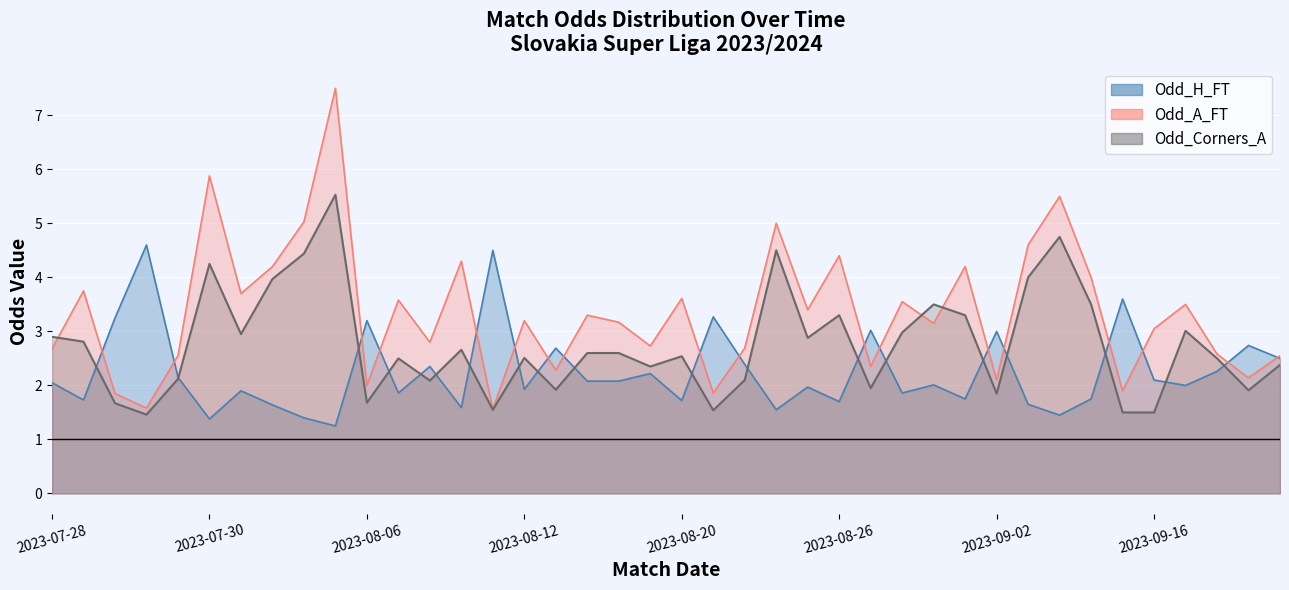

What is the highest value of the Odd_H_FT series?

4.6